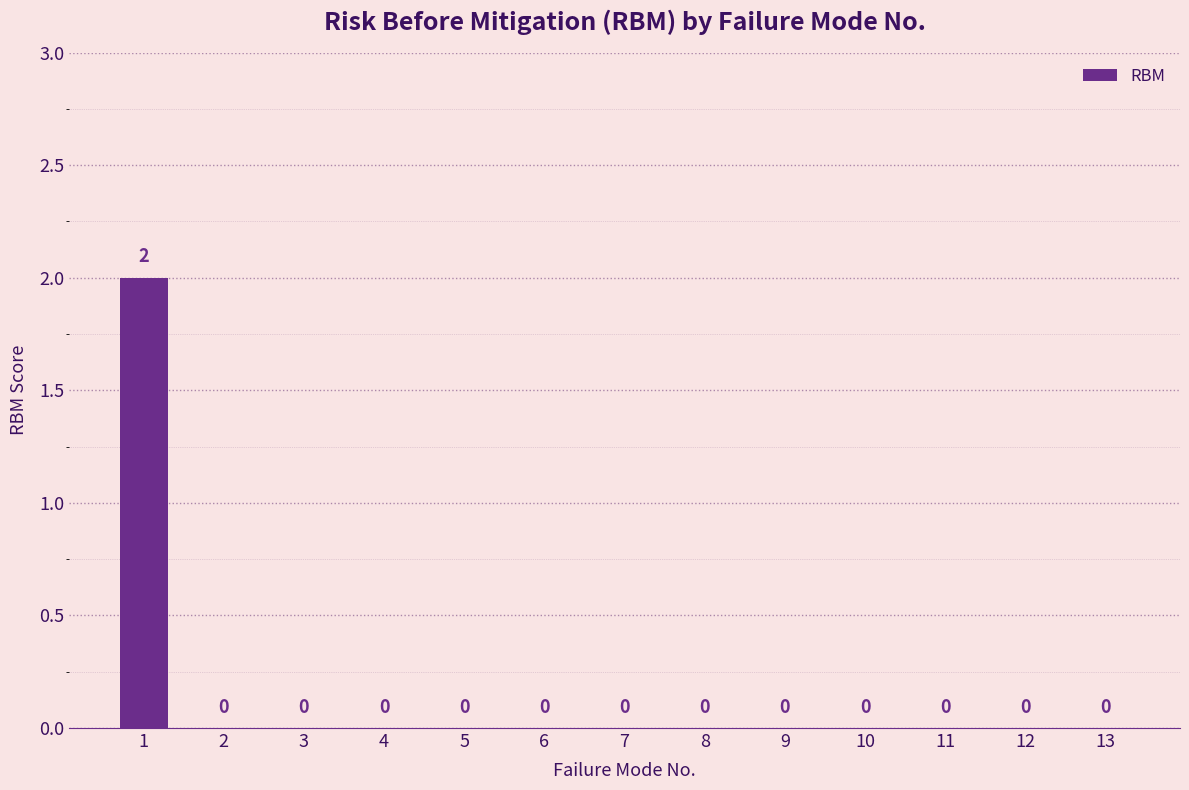

How many values are between 0 and 1?

12